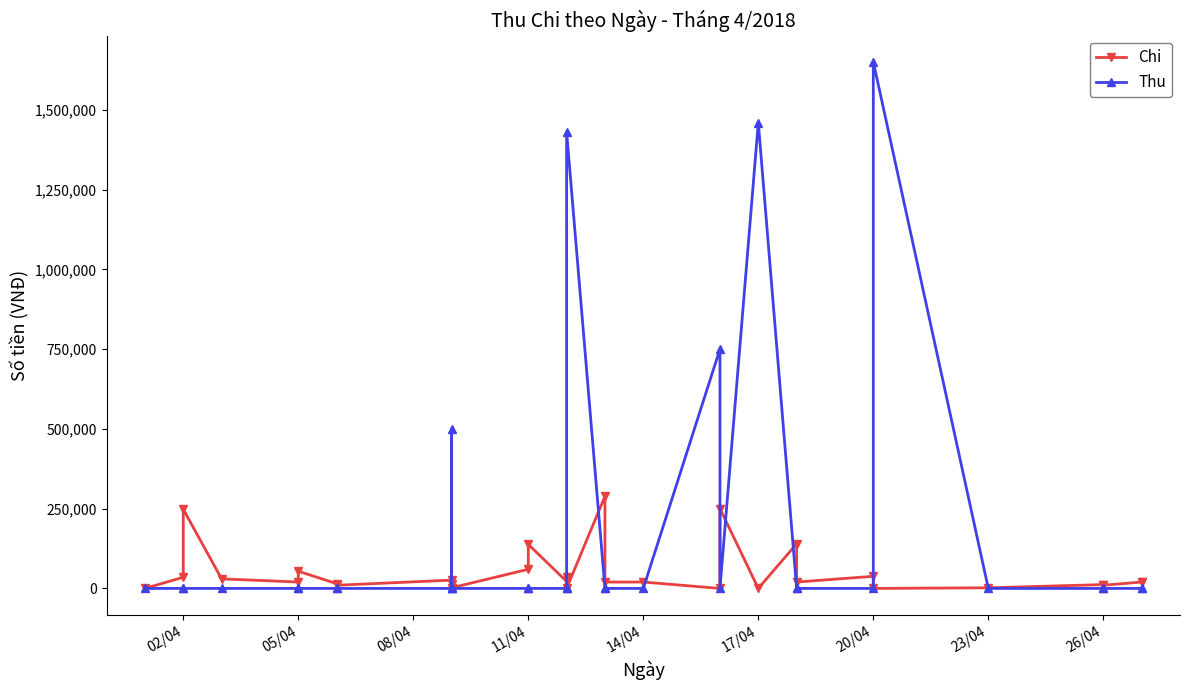

Rank the series by their maximum value, from lowest to highest.

Chi, Thu